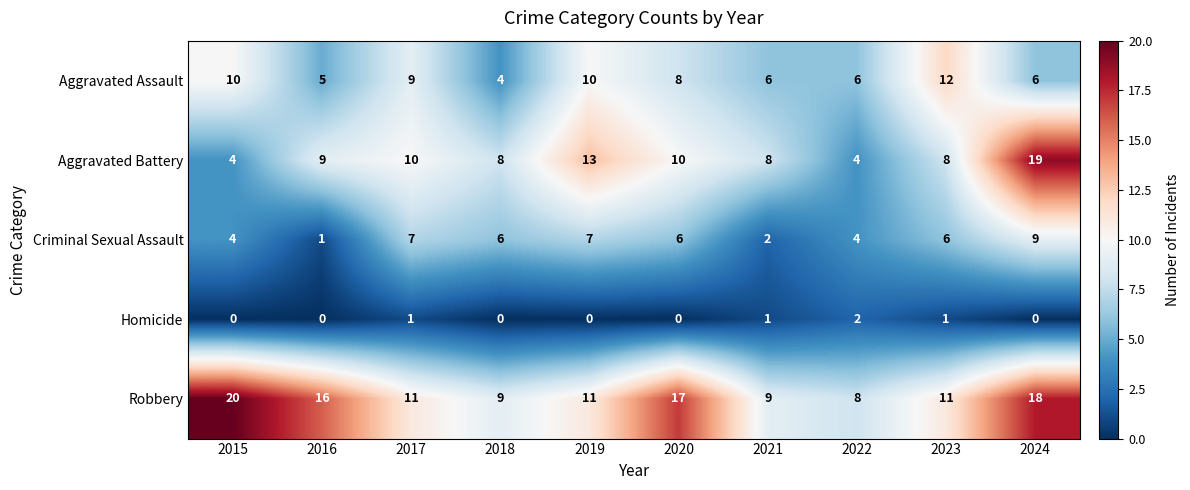

Which category has the highest value in the Aggravated Battery series?

2024